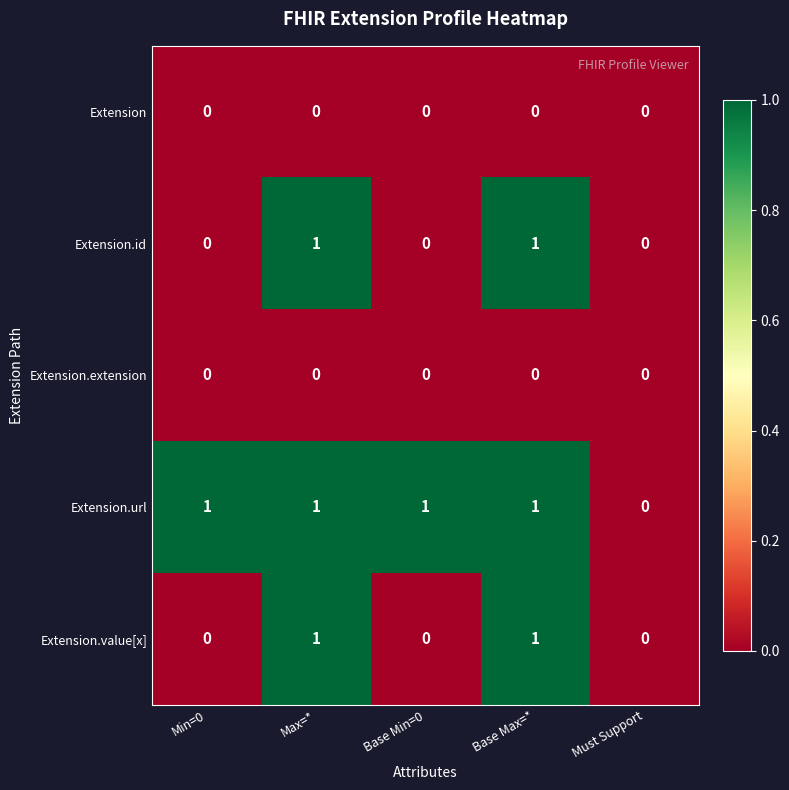

Which series has the largest total across all categories?

Extension.url